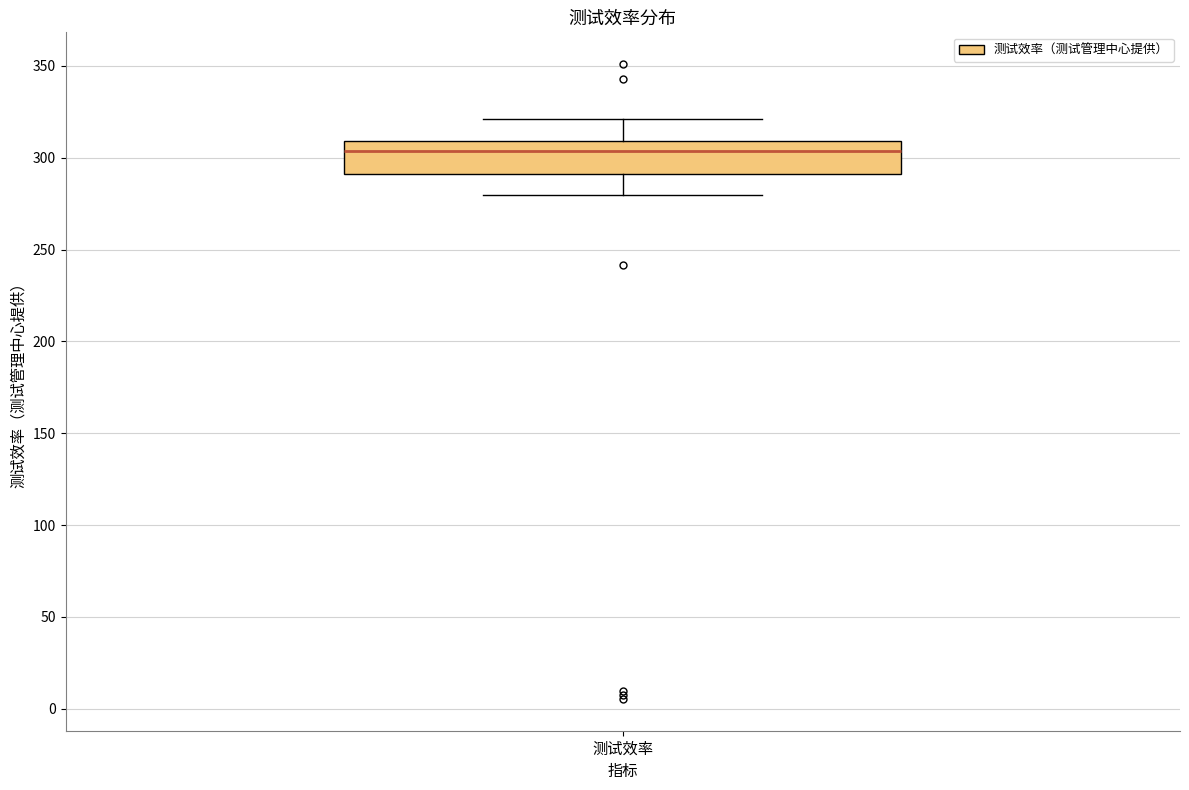

Transcribe this box plot: give where the median line is, the range the box spans, and where the two whiskers end, as read against the y-axis. The values are not printed on the chart, so give them approximately, as read against the axis.

median 305, box 290 to 310, whiskers 280 to 320